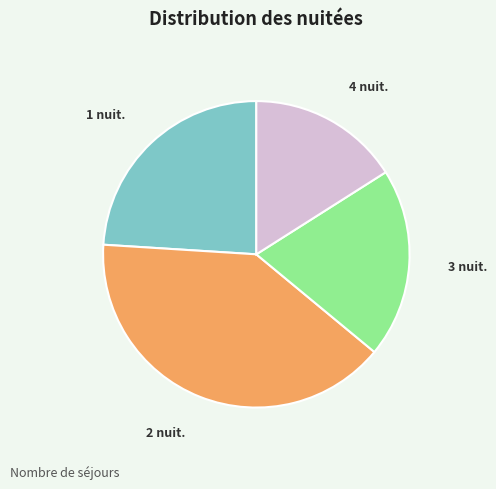

The 3 slice represents 20% of the pie. True or false?

True